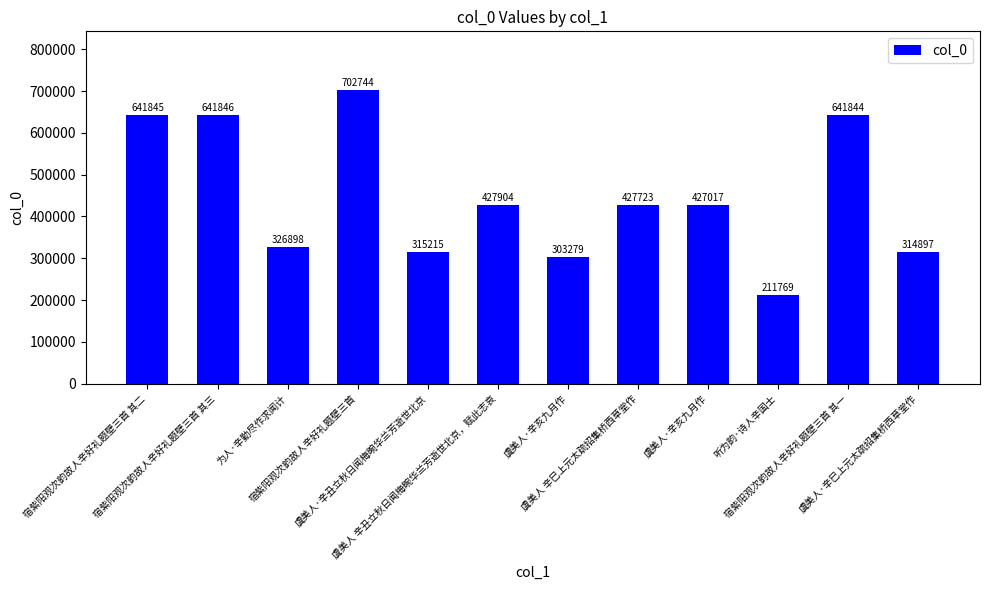

Reading right to left, what are all the values shown in this chart?

虞美人·辛巳上元太疏招集桥西草堂作=314897	宿紫阳观次韵故人辛好礼题壁三首 其一=641844	听为韵·诗人辛国士=211769	虞美人·辛亥九月作=427017	虞美人 辛巳上元太疏招集桥西草堂作=427723	虞美人·辛亥九月作=303279	虞美人 辛丑立秋日闻梅畹华兰芳逝世北京，赋此志哀=427904	虞美人·辛丑立秋日闻梅畹华兰芳逝世北京=315215	宿紫阳观次韵故人辛好礼题壁三首=702744	为人·辛勤尽作求闻计=326898	宿紫阳观次韵故人辛好礼题壁三首 其三=641846	宿紫阳观次韵故人辛好礼题壁三首 其二=641845